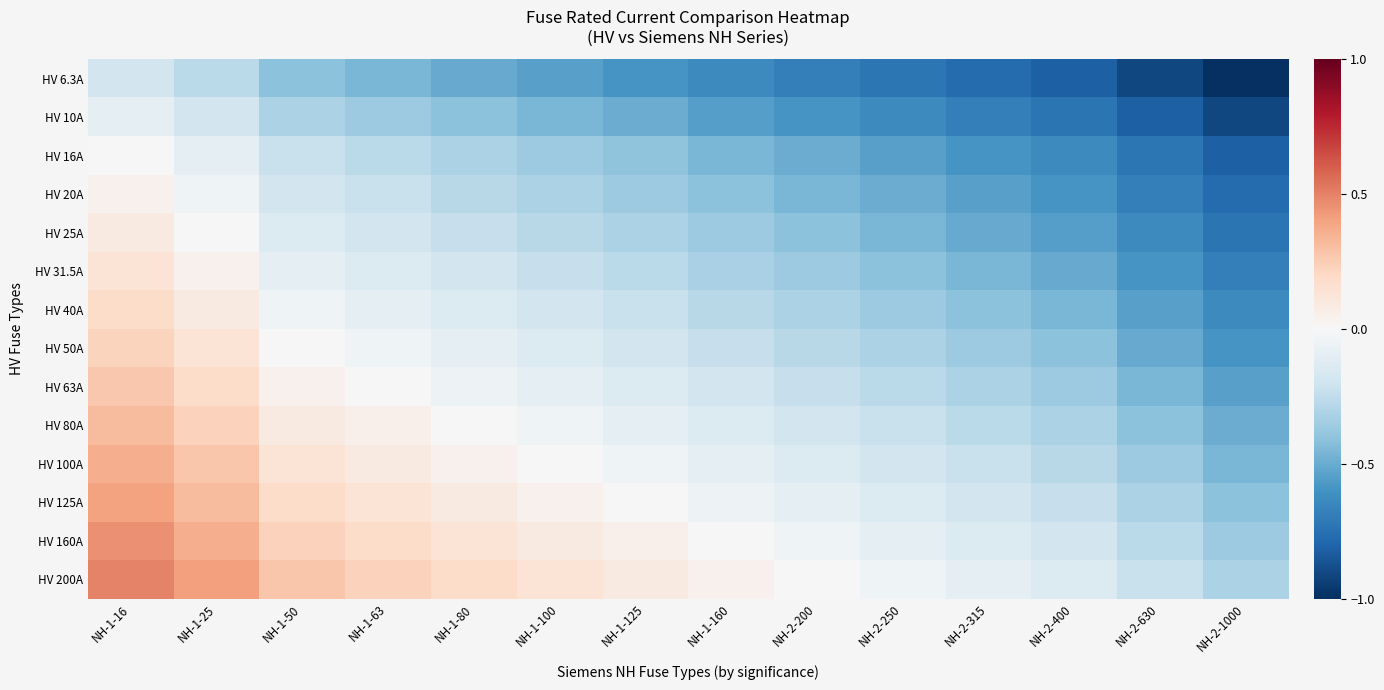

Rank the series by their maximum value, from highest to lowest.

HV 200A, HV 160A, HV 125A, HV 100A, HV 80A, HV 63A, HV 50A, HV 40A, HV 31.5A, HV 25A, HV 20A, HV 16A, HV 10A, HV 6.3A